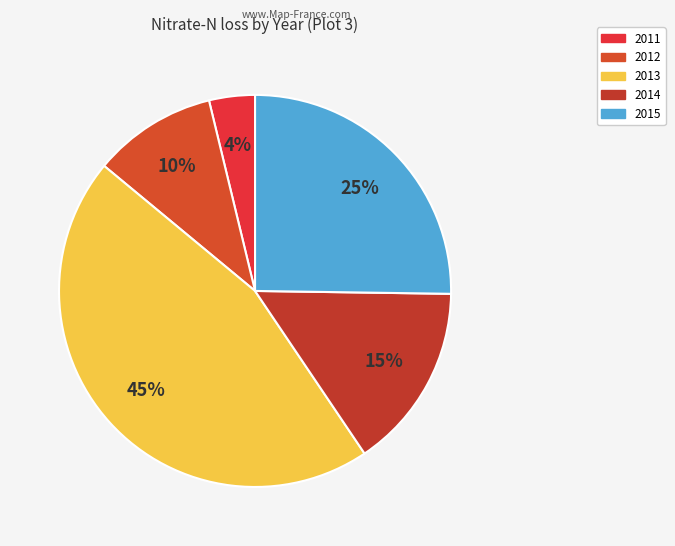

Is the sum of 2014 and 2013 greater than half?

Yes